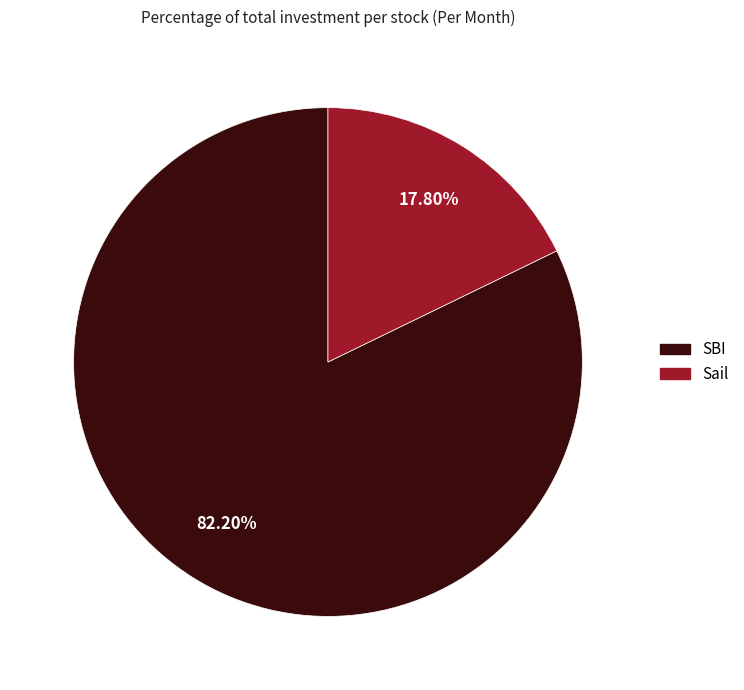

What is the total percentage of SBI and Sail?

100.0%